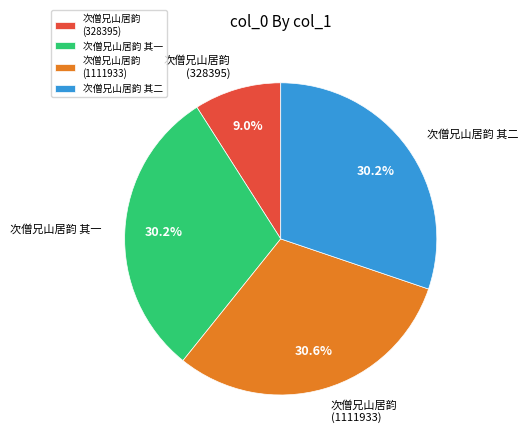

Is the sum of 次僧兄山居韵 其一 and 次僧兄山居韵 (1111933) greater than half?

Yes